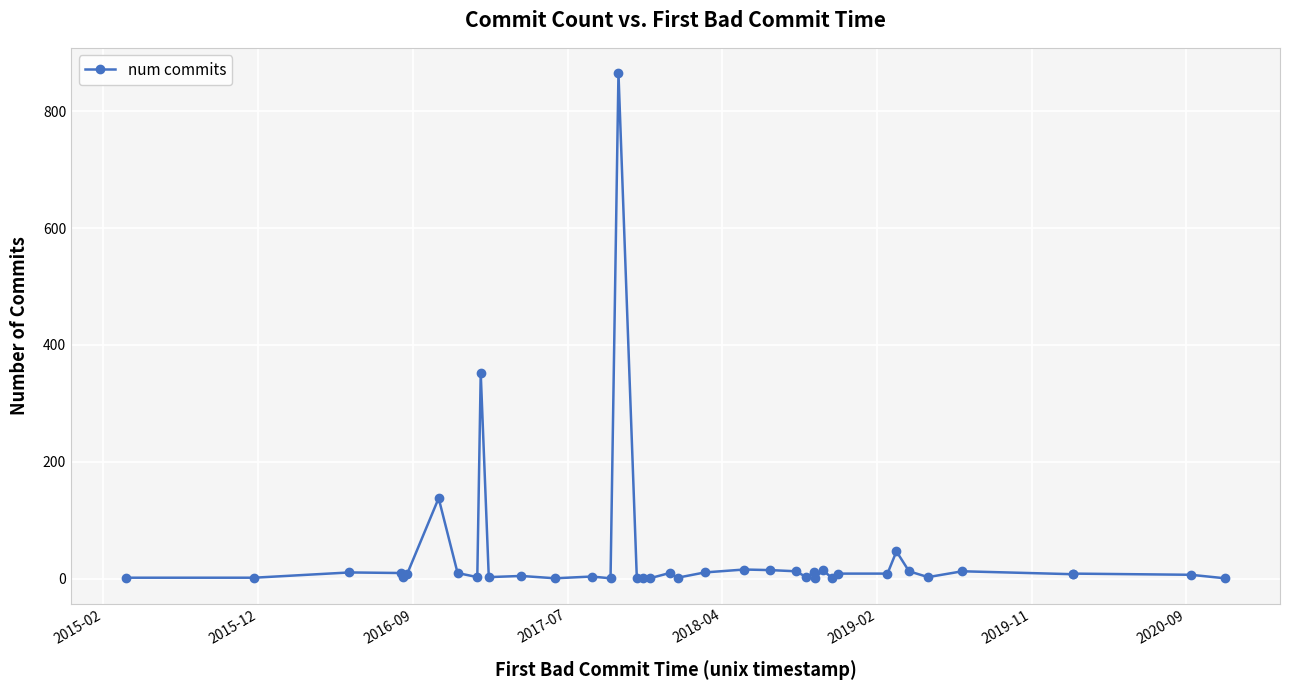

What is the maximum value shown in the chart?

865